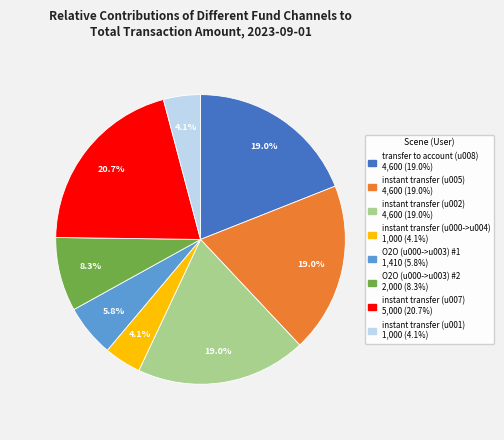

Which slice is the largest?

instant transfer (u007)